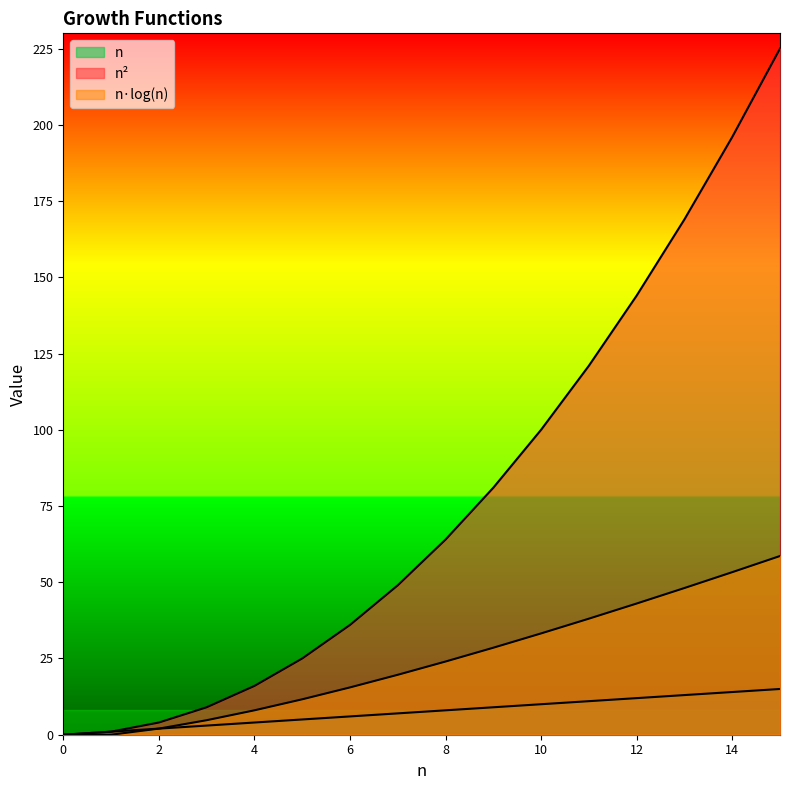

What is the approximate value of n·log(n) at 4?

8.0